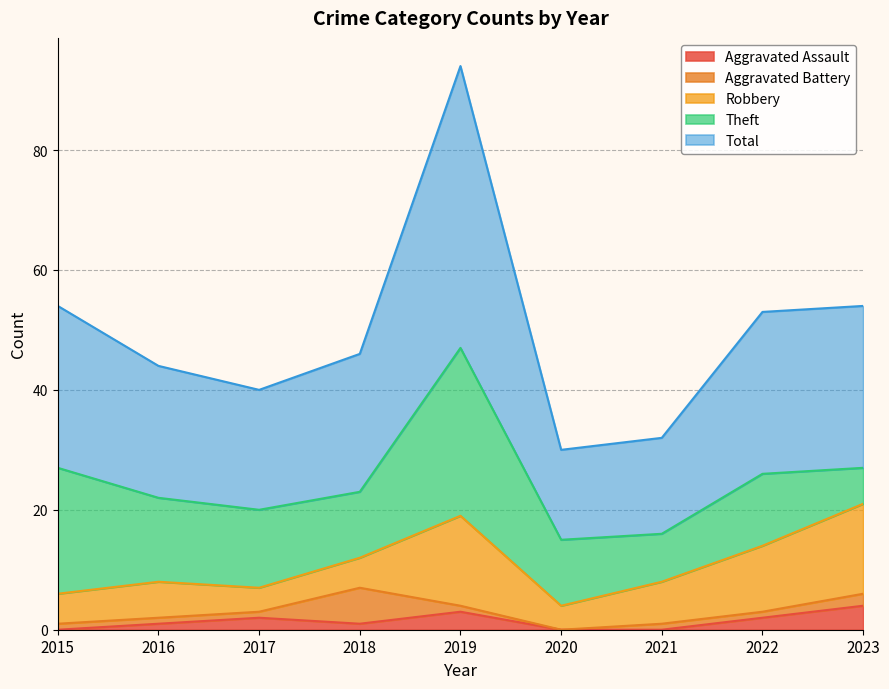

Is the value of Robbery at 2015 greater than the value of Total at 2023?

No